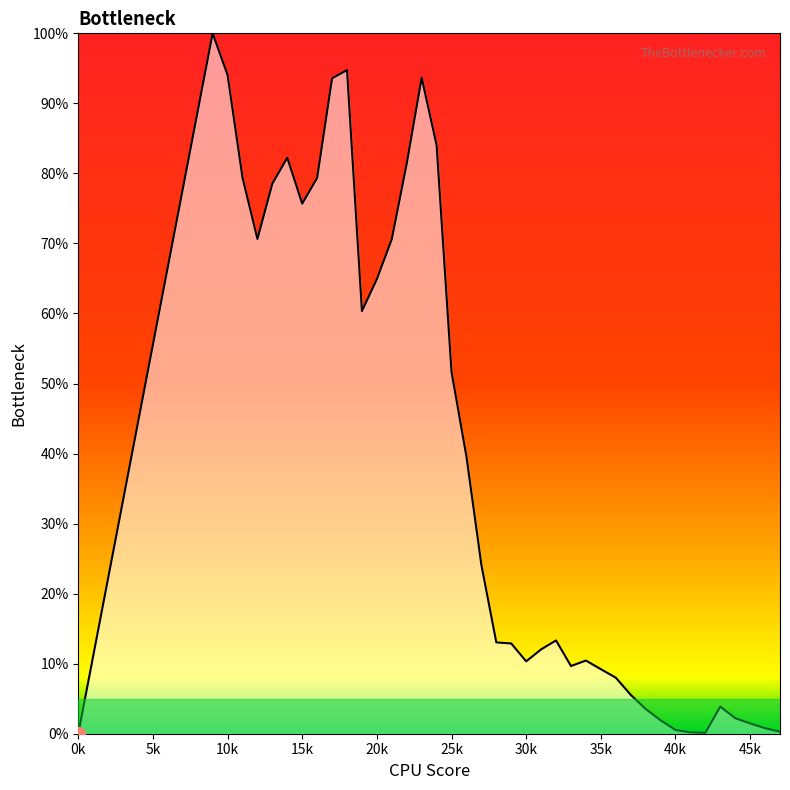

What is the maximum value shown in the chart?

100.0